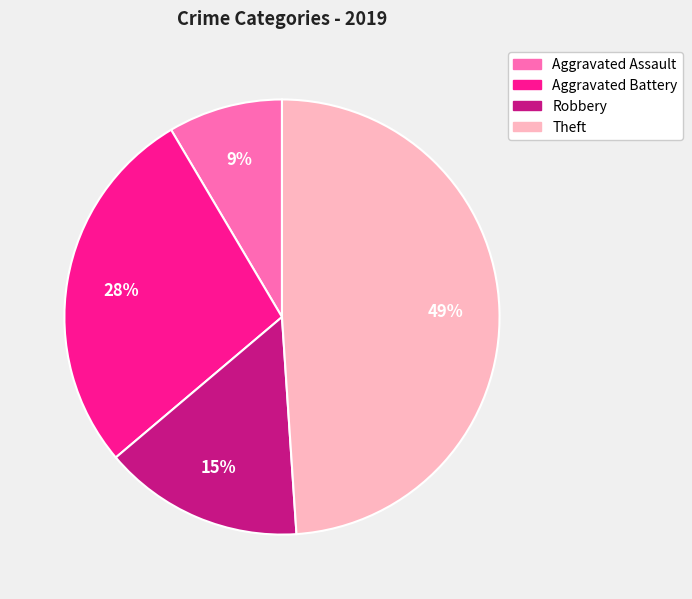

What percentage is the Theft slice, to the nearest percent?

49%